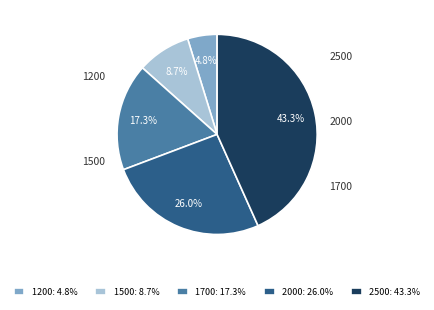

What percentage is the 2000 slice, to the nearest percent?

26%